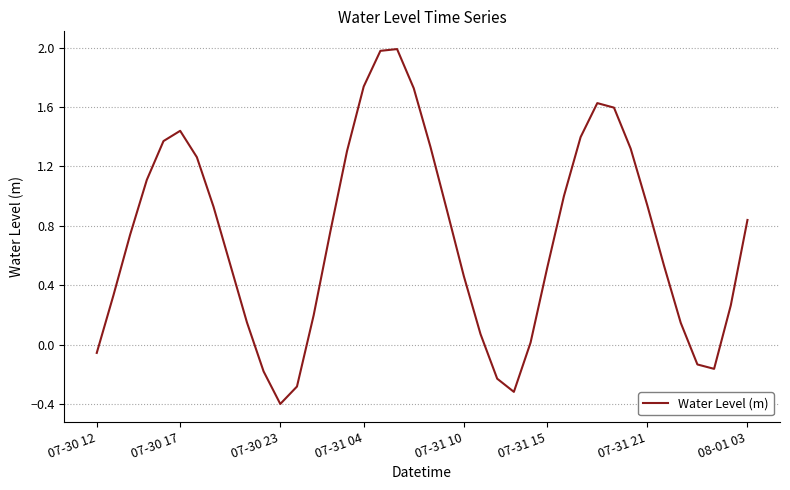

What is the greatest value displayed?

2.0